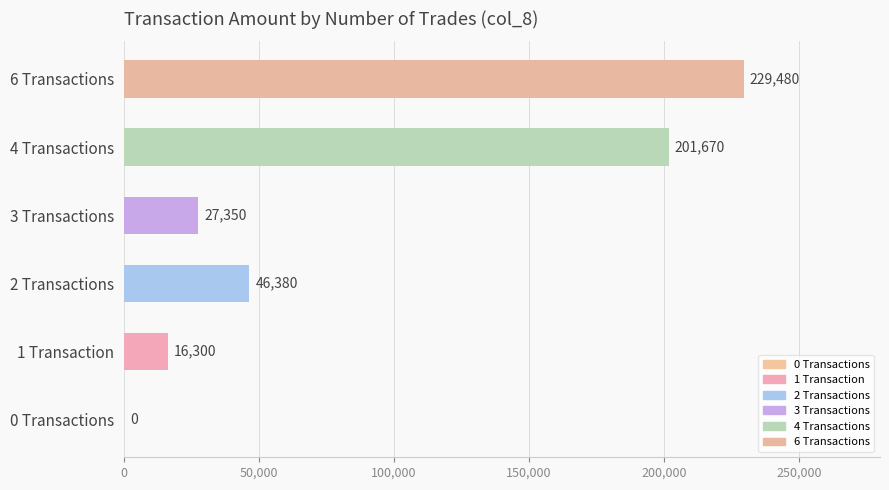

Count the number of data series in this chart.

1